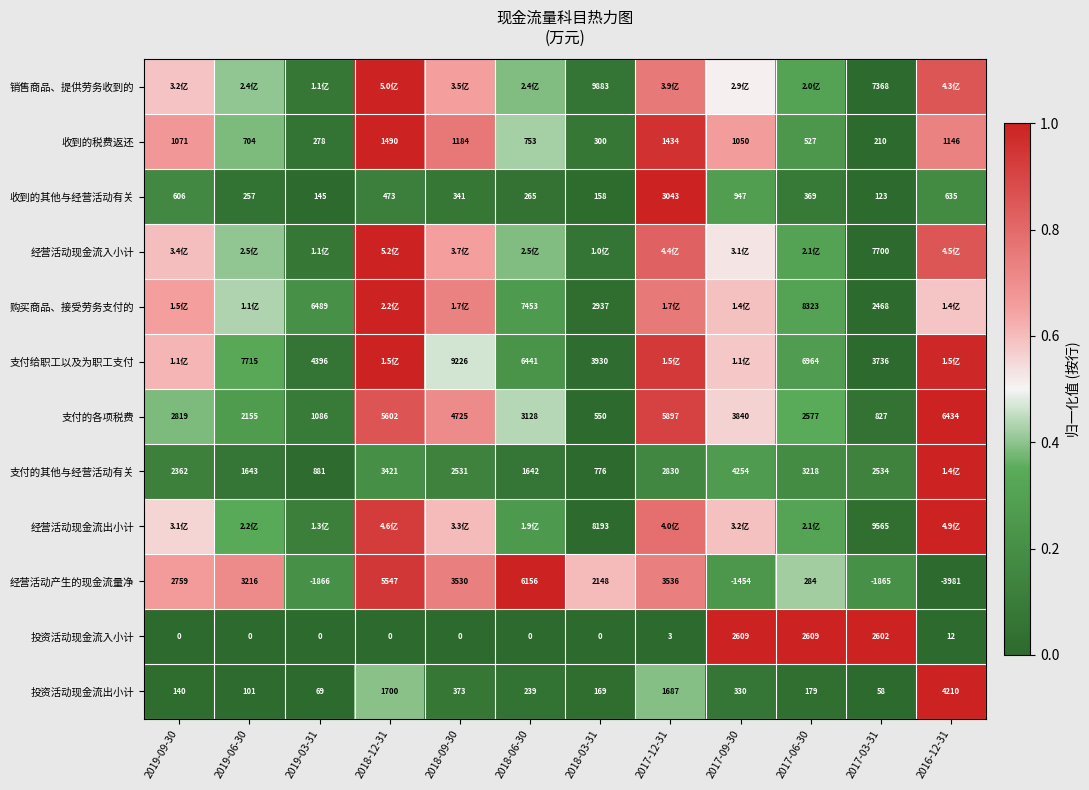

At 2017-03-31, list the series in order from largest to smallest.

经营活动现金流出小计, 经营活动现金流入小计, 销售商品、提供劳务收到的, 支付给职工以及为职工支付, 投资活动现金流入小计, 支付的其他与经营活动有关, 购买商品、接受劳务支付的, 支付的各项税费, 收到的税费返还, 收到的其他与经营活动有关, 投资活动现金流出小计, 经营活动产生的现金流量净